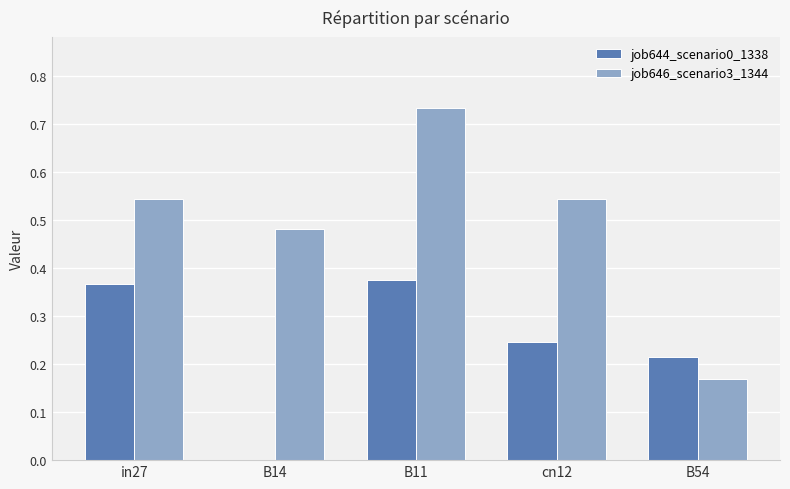

At which label does job646_scenario3_1344 reach its peak?

B11